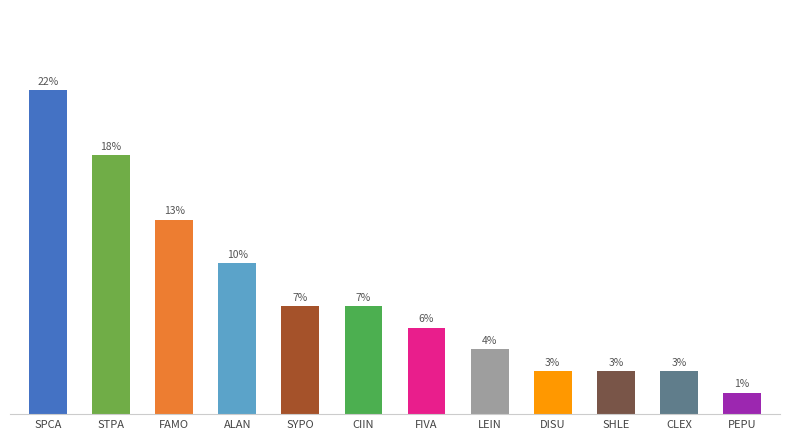

Does the chart contain stacked bars?

No